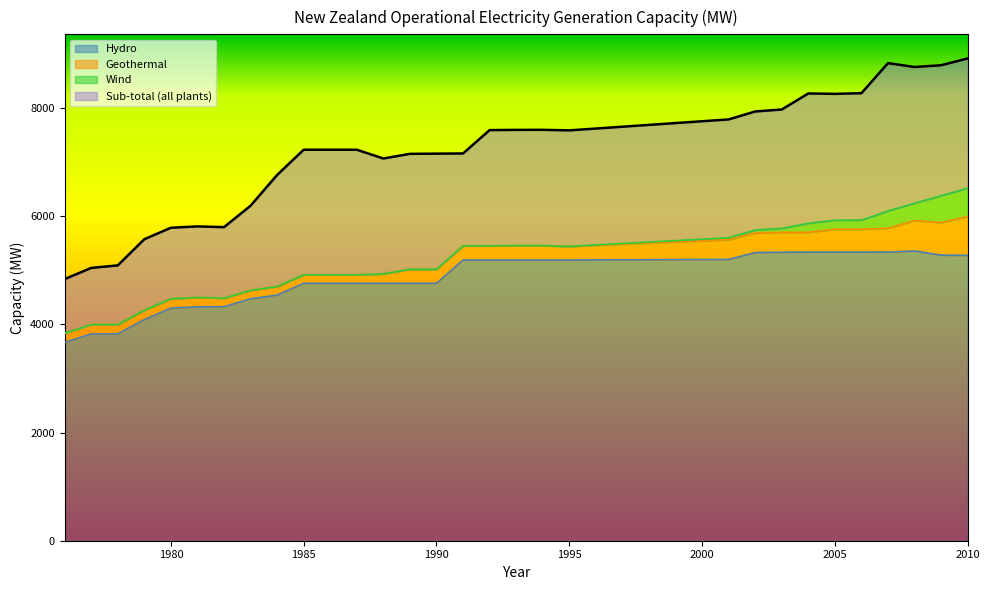

The Sub-total series shows 10853.4 at 1992. True or false?

False